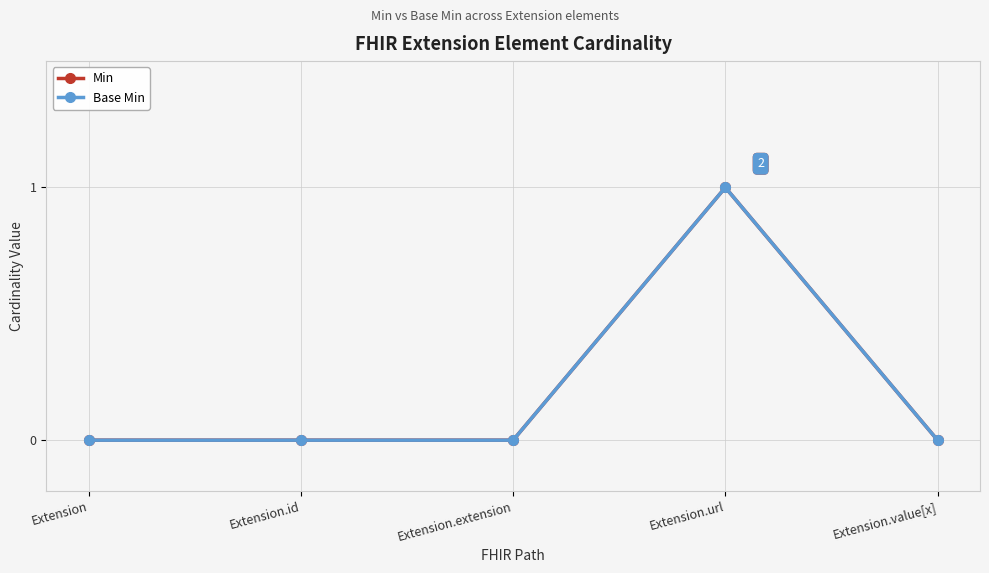

Does the chart display data point markers on the line(s)?

Yes